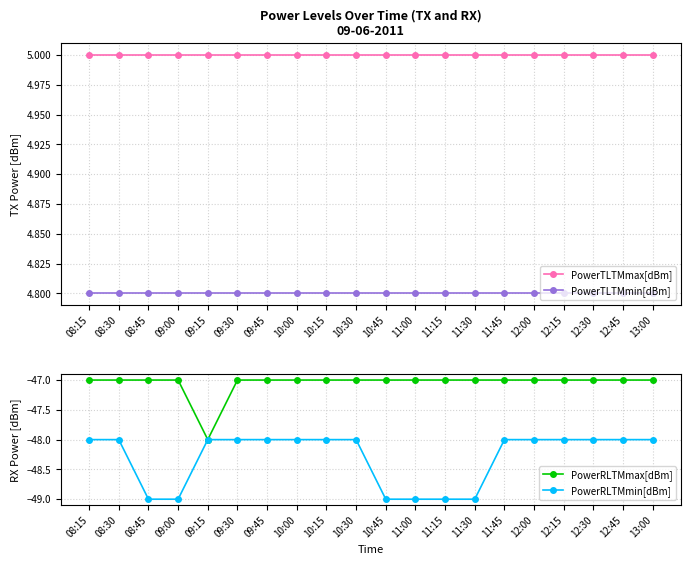

Count the number of categories in the chart.

20